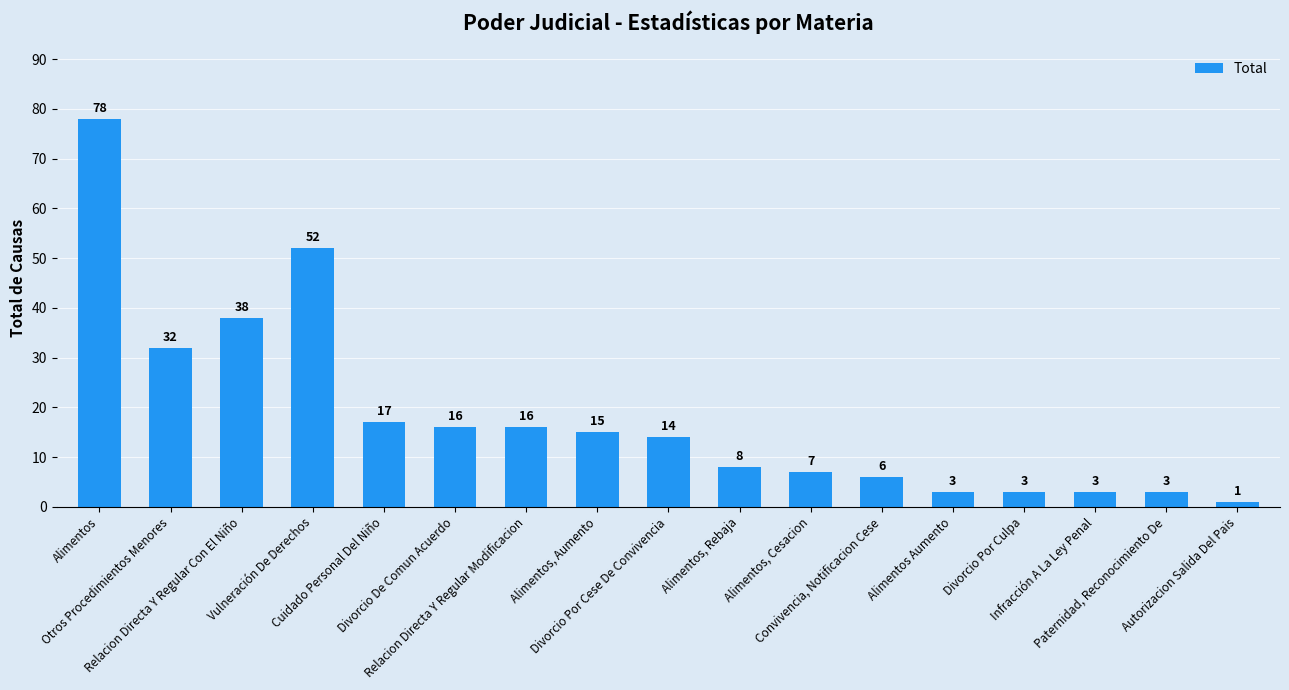

Does the chart contain stacked bars?

No